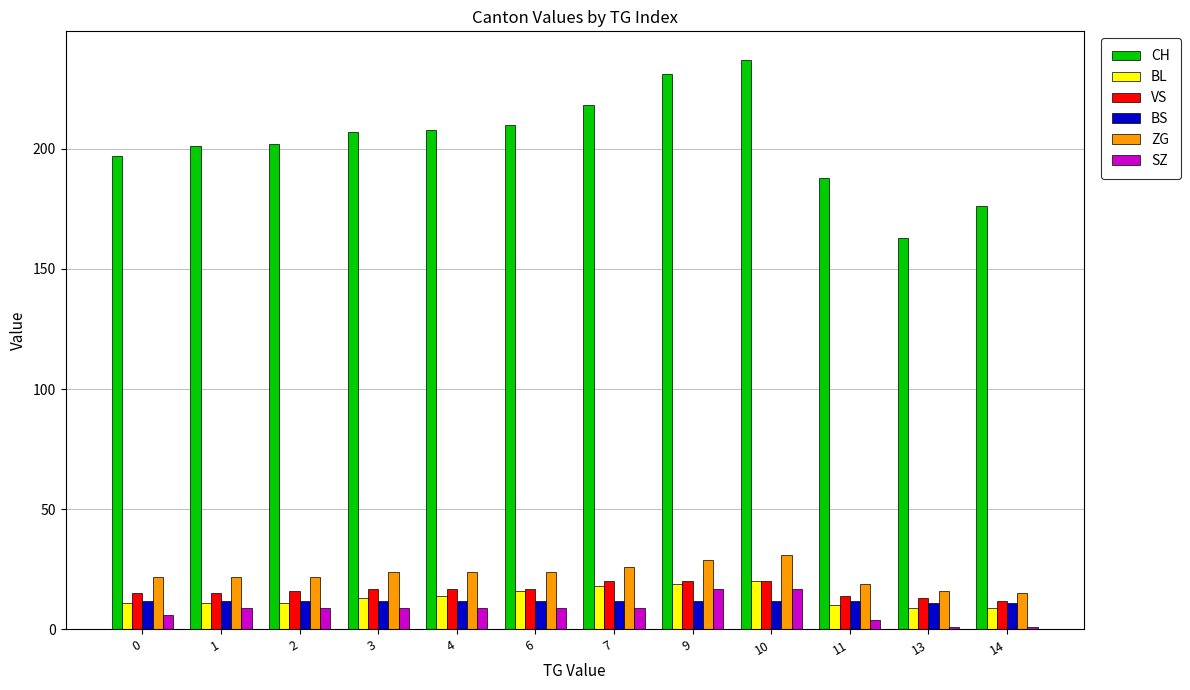

Which series has the largest total across all categories?

CH